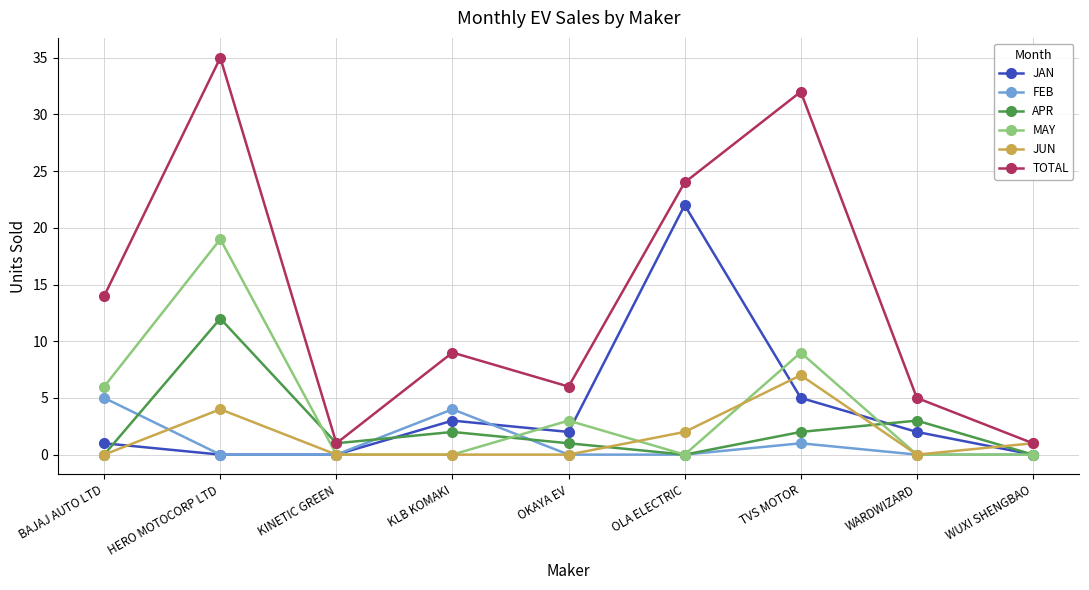

How many data points does each series have?

9